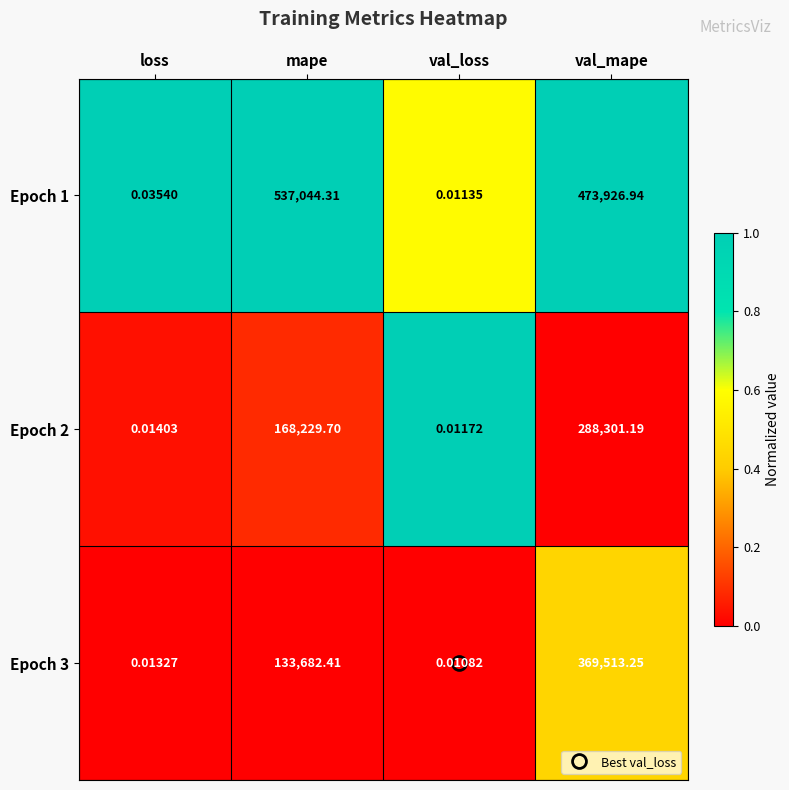

Which label corresponds to the largest value in the chart?

mape